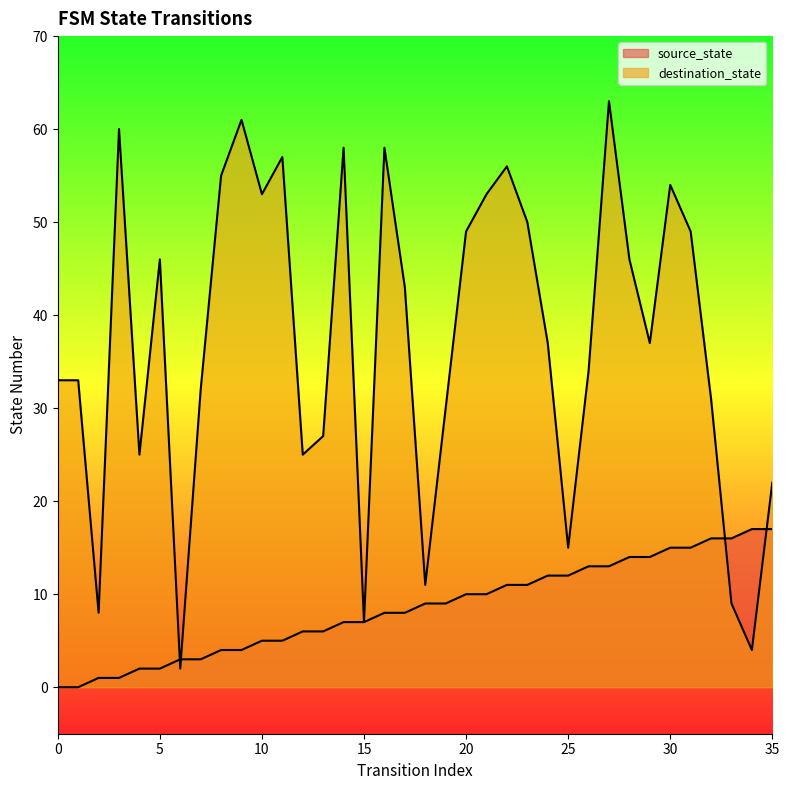

What is the total value across all series at 22?

67